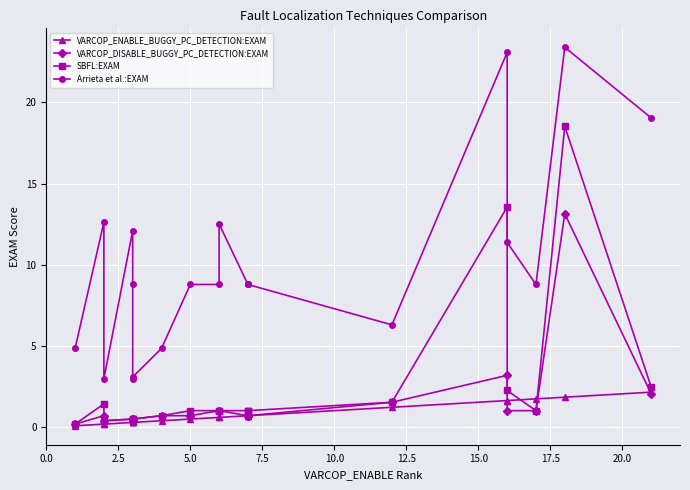

True or false: VARCOP_DISABLE_BUGGY_PC_DETECTION:EXAM has more than 0 interior local peaks.

True